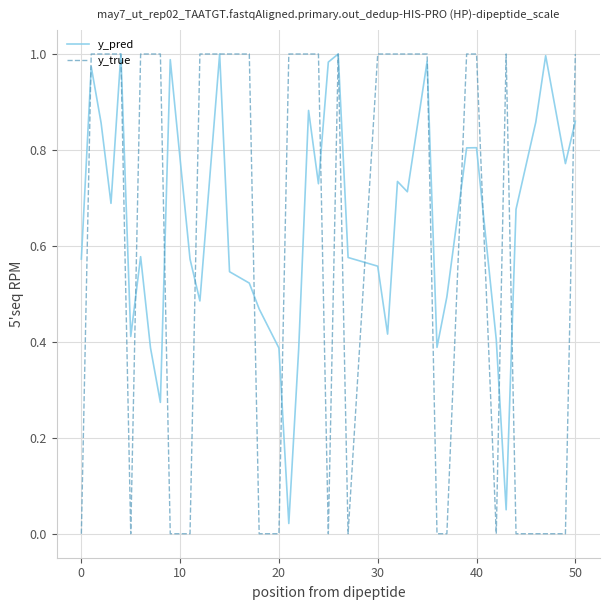

Does the chart have visible grid lines?

Yes